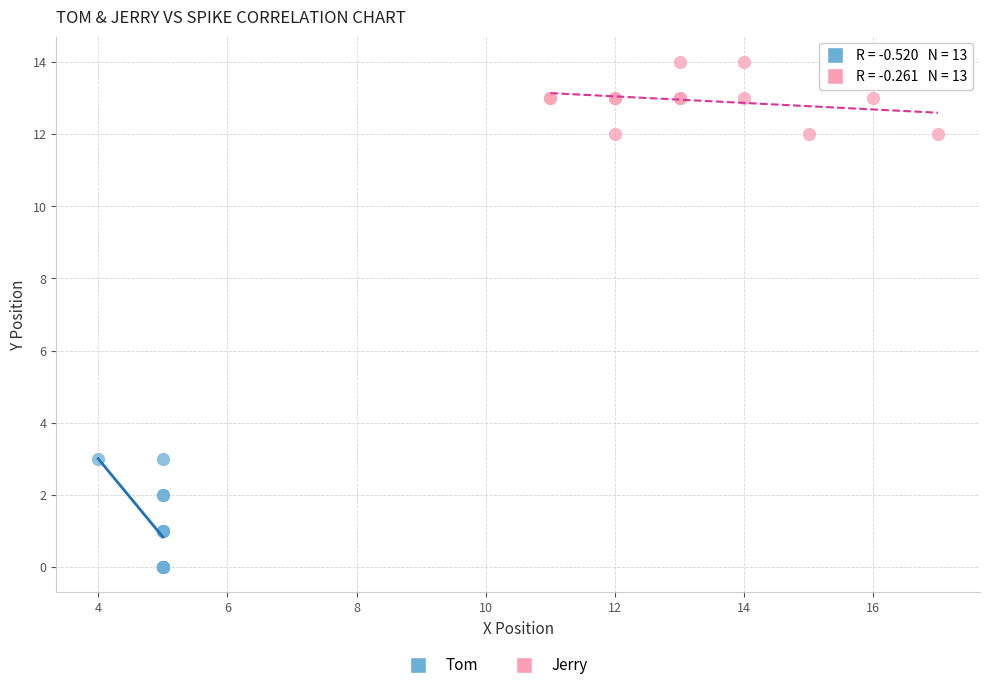

Which series has the largest Y range (max minus min)?

Tom